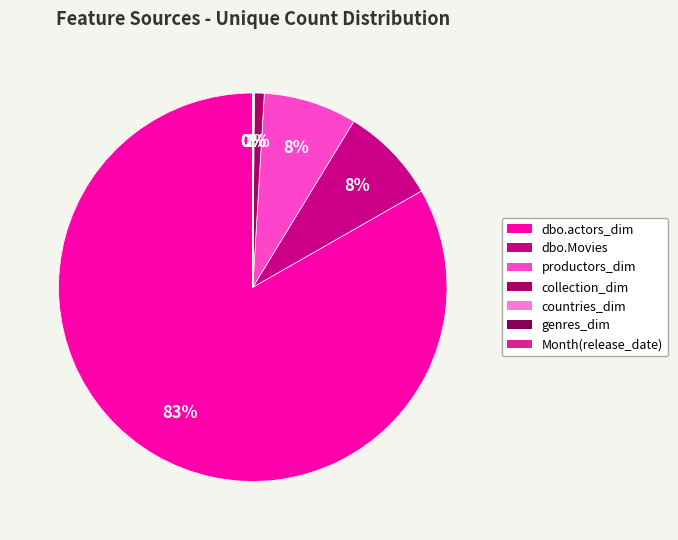

Count the number of slices in the pie.

7